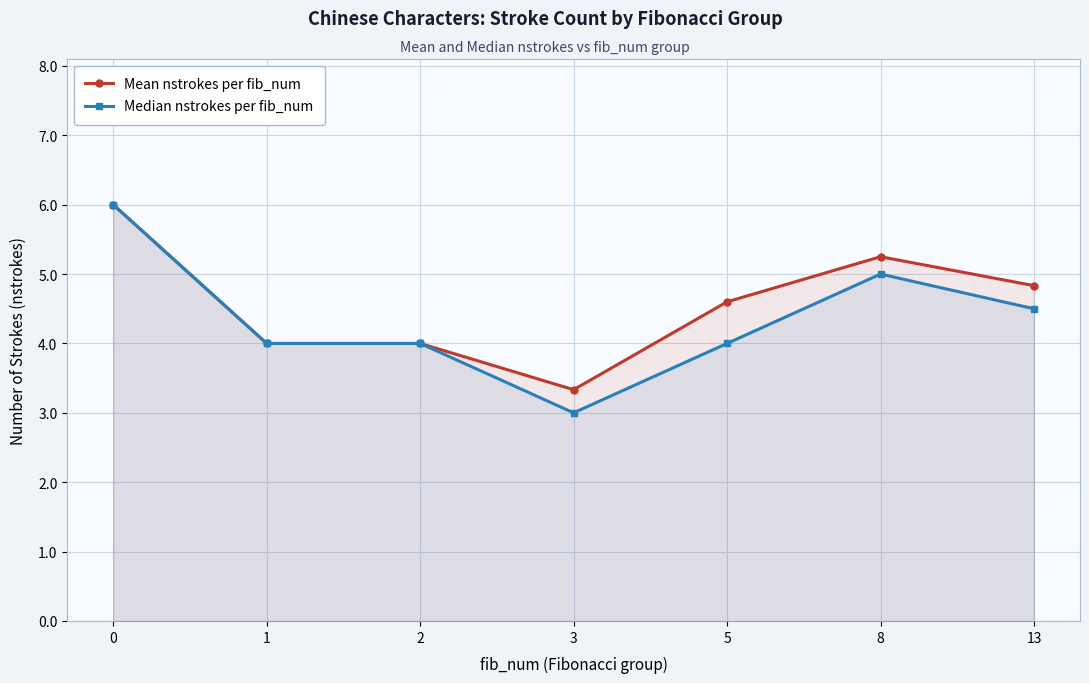

Read the Median nstrokes per fib_num value at 0.

6.0